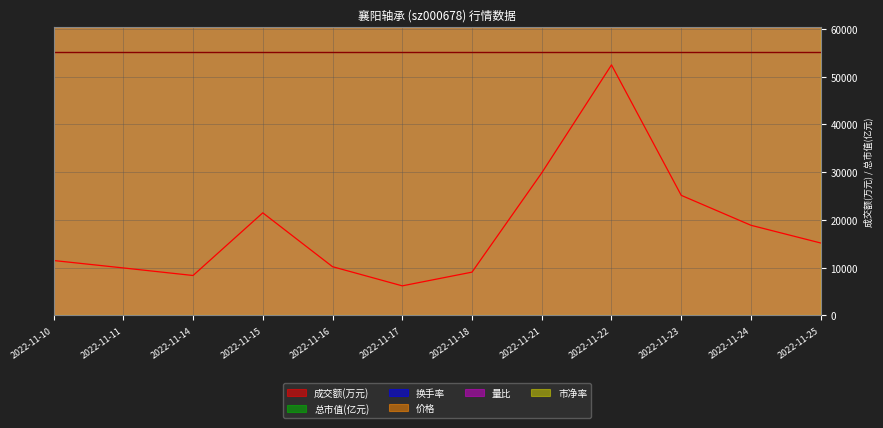

Where is 市净率 nearest to the value 198245563?

2022-11-15